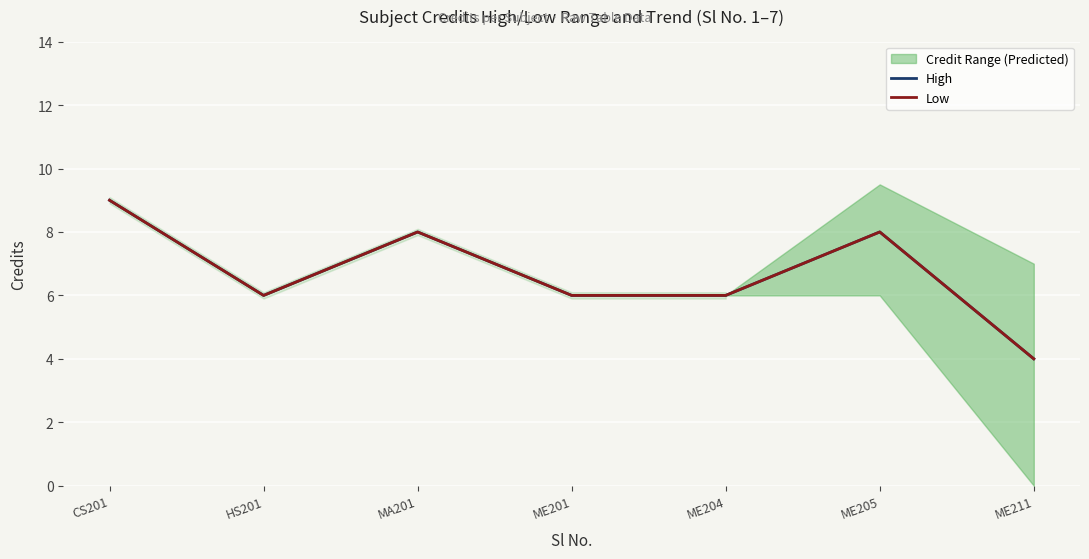

How many High values are between 6 and 8?

5